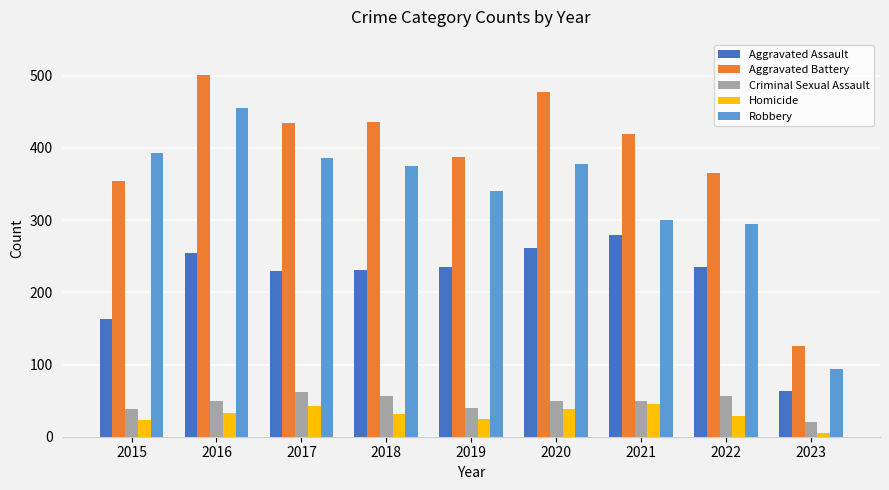

Is it true that Homicide equals 42 at 2017?

True